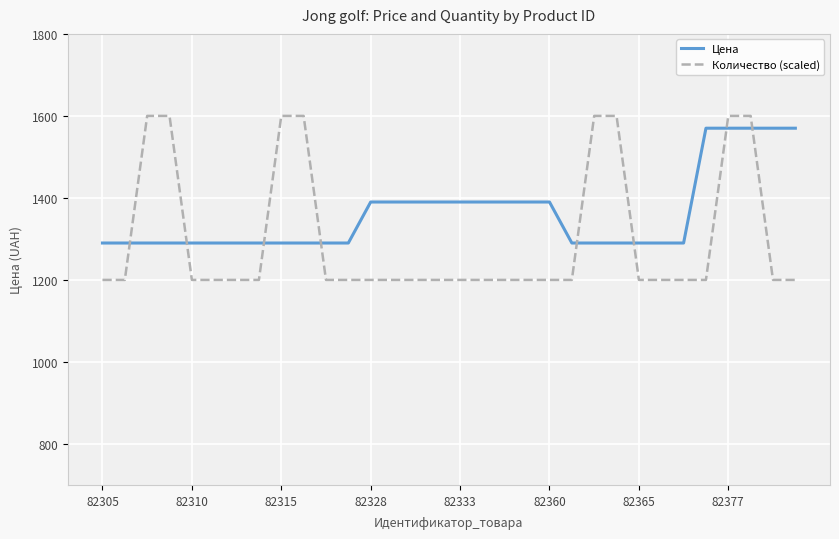

Which series has the widest spread of values?

Количество (scaled)